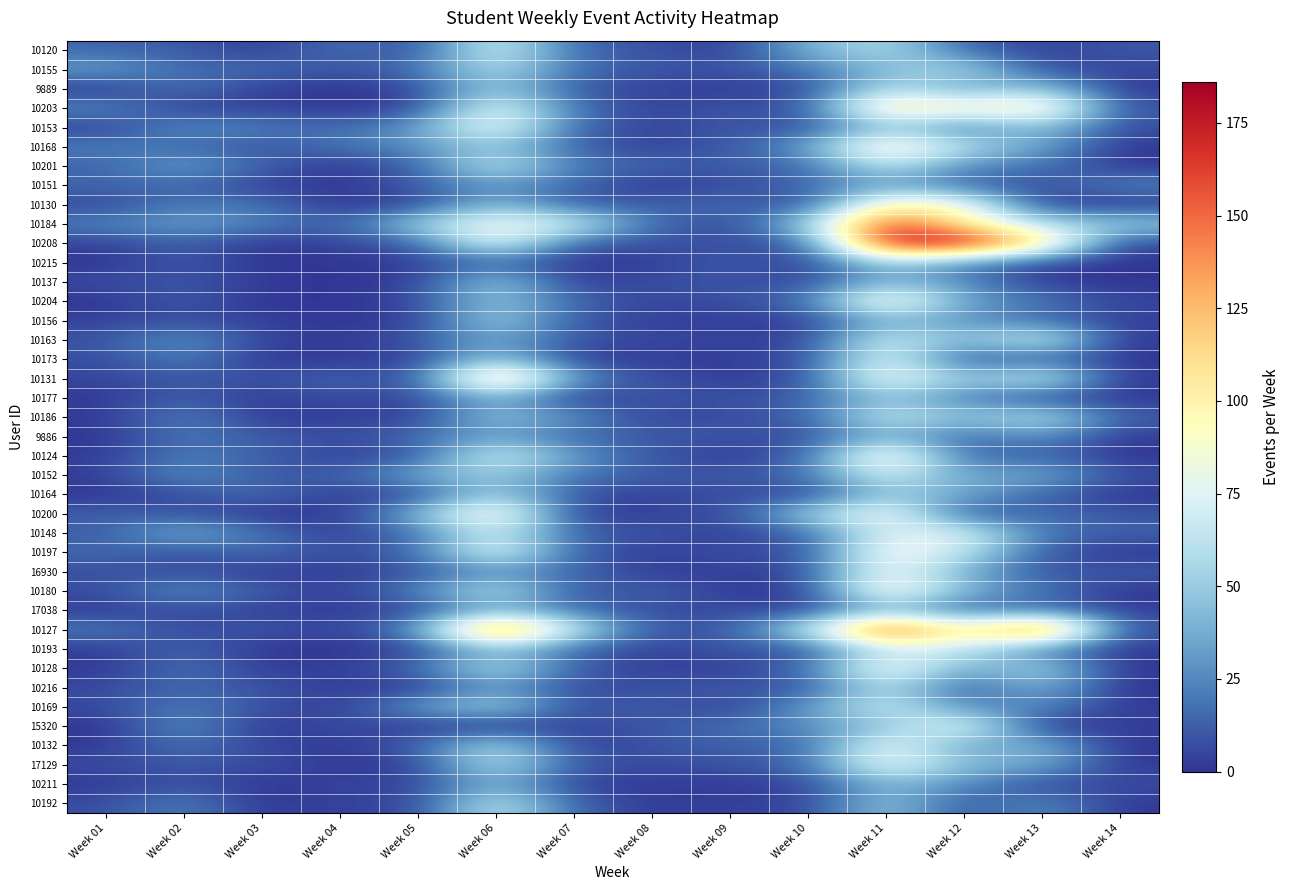

What is the greatest value displayed?

186